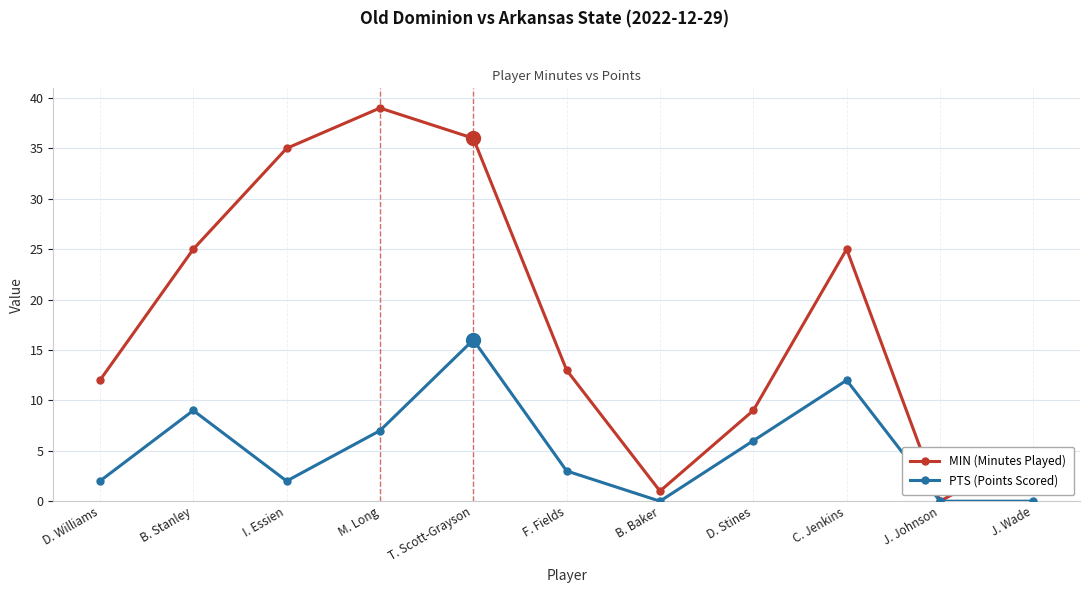

What is the sum of all PTS (Points Scored) values?

57